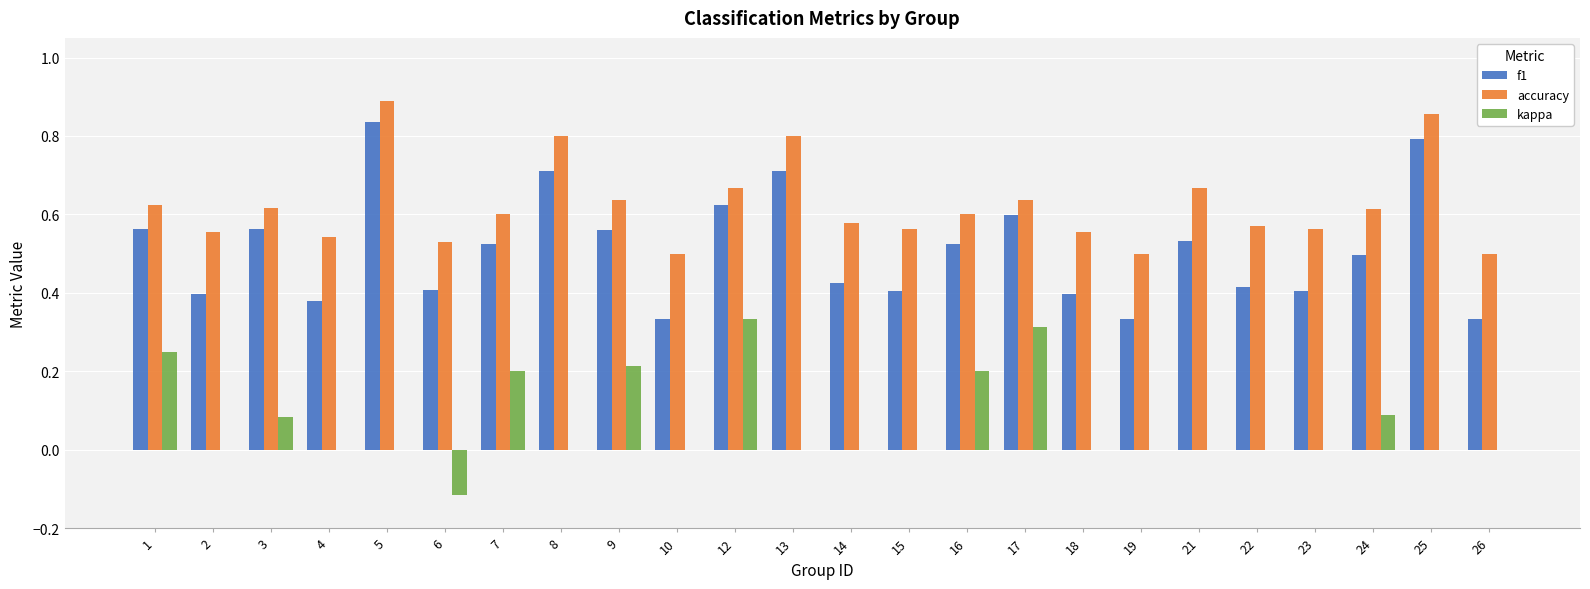

What are all the series names shown in the legend?

f1, accuracy, kappa